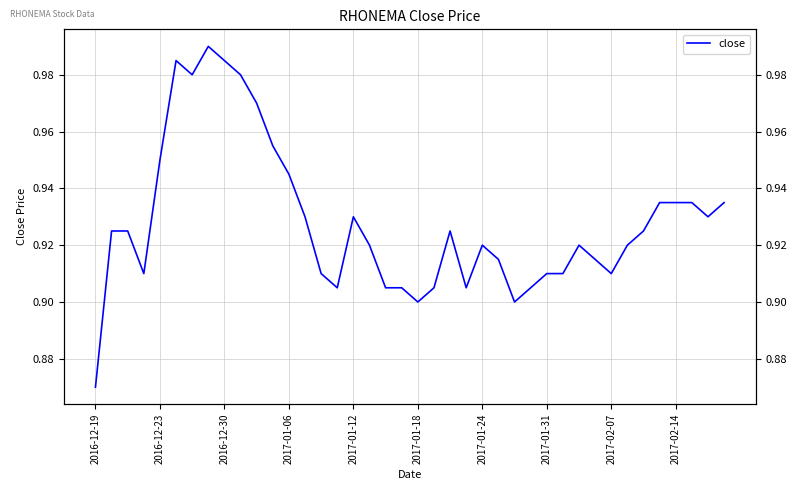

Reading right to left, list all the values displayed in this chart.

0.9	0.9	0.9	0.9	0.9	0.9	0.9	0.9	0.9	0.9	0.9	0.9	0.9	0.9	0.9	0.9	0.9	0.9	0.9	0.9	0.9	0.9	0.9	0.9	0.9	0.9	0.9	0.9	1.0	1.0	1.0	1.0	1.0	1.0	1.0	0.9	0.9	0.9	0.9	0.9